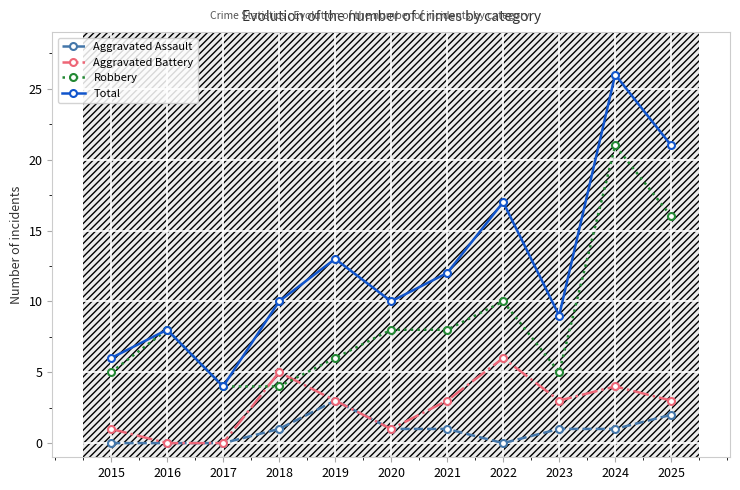

Between 2015 and 2019, which series saw the biggest shift?

Total